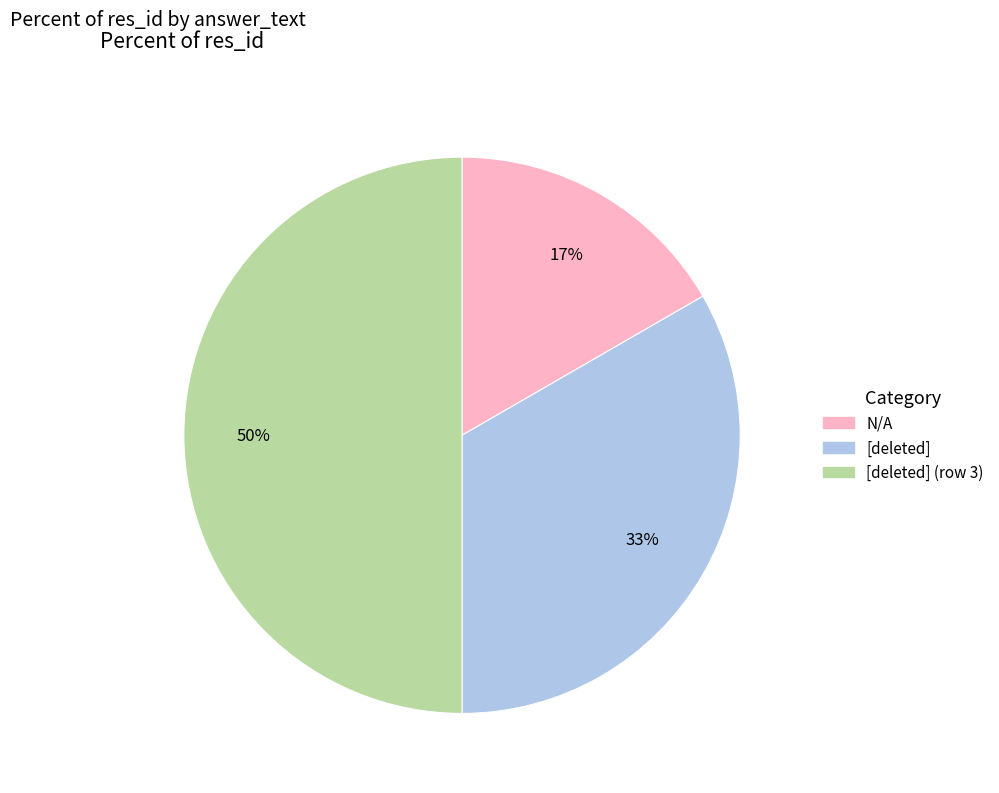

To the nearest percent, what is the average slice percentage?

33%